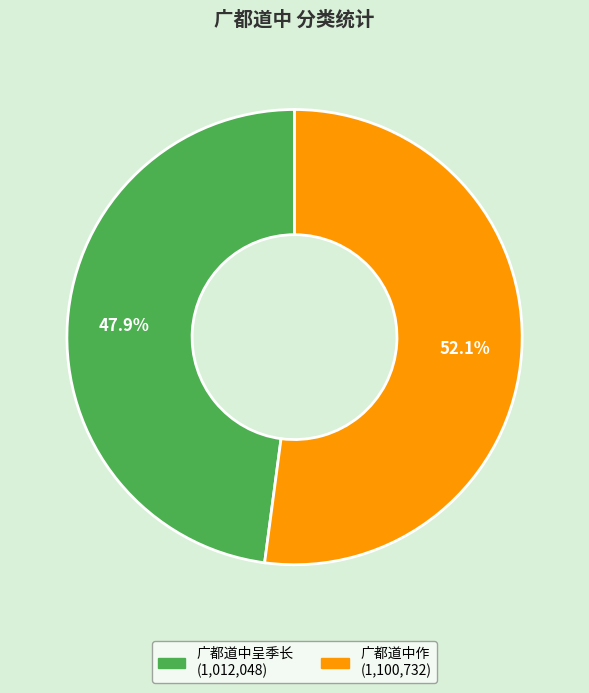

Does any single category account for the majority?

Yes